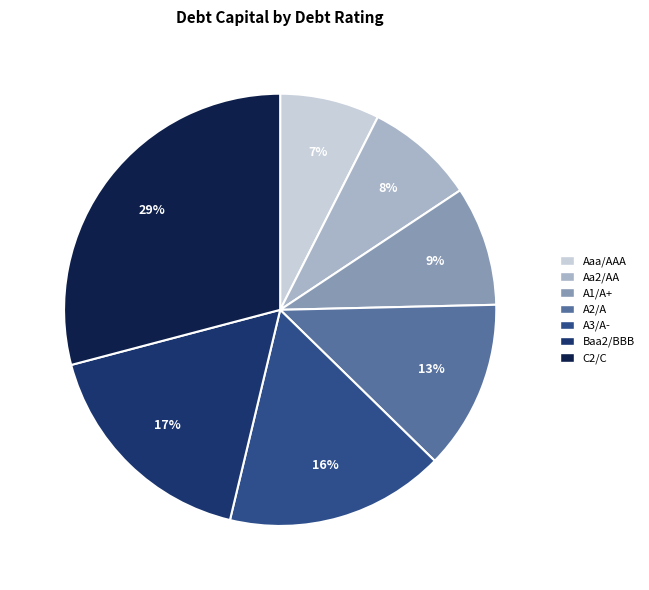

Is there a majority slice in this chart?

No